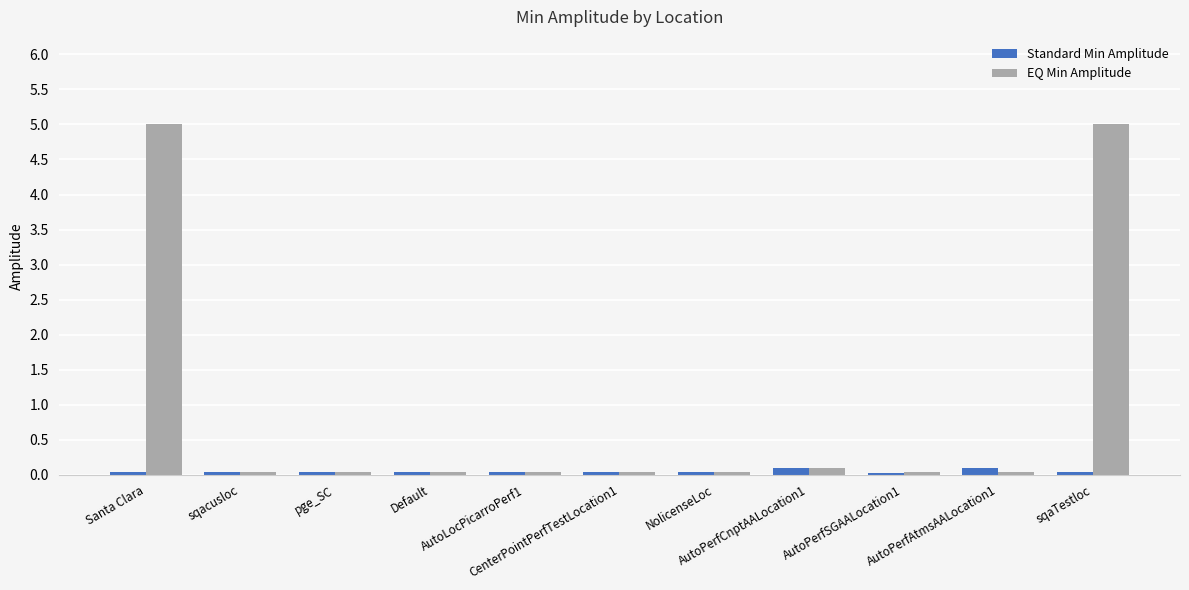

True or false: EQ Min Amplitude has a value of 0.0 at AutoPerfAtmsAALocation1.

True